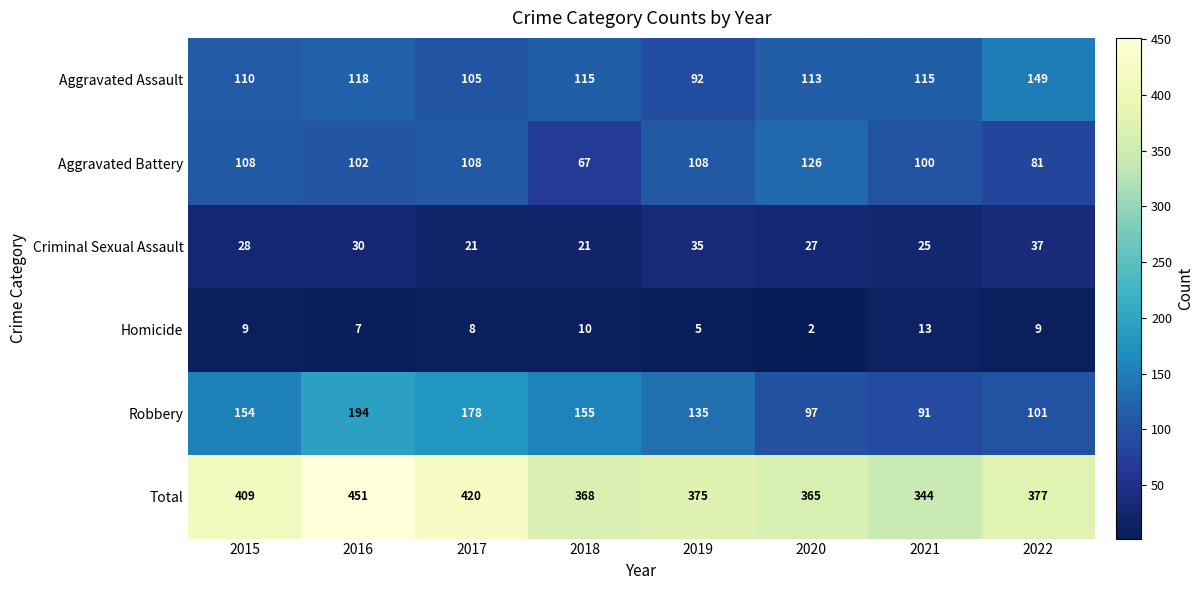

True or false: Homicide has a value of 3 at 2015.

False